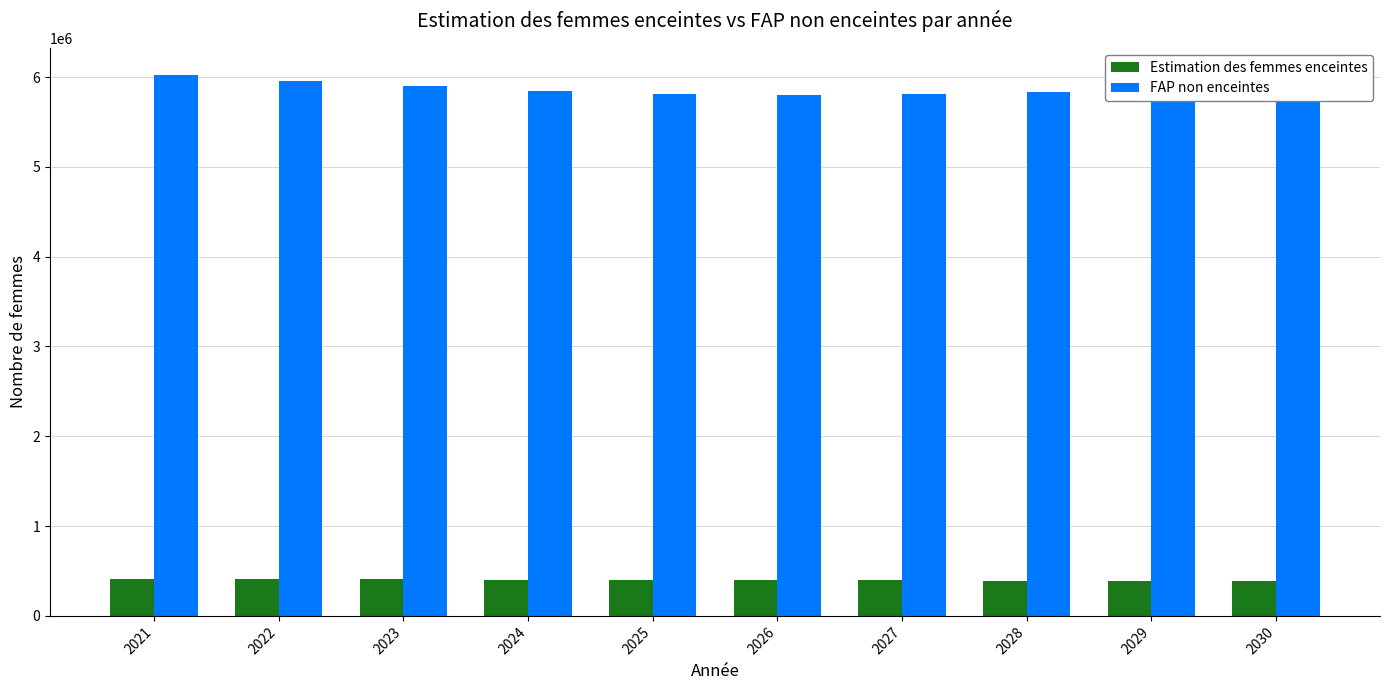

How many data points in FAP non enceintes are above 5848298?

5